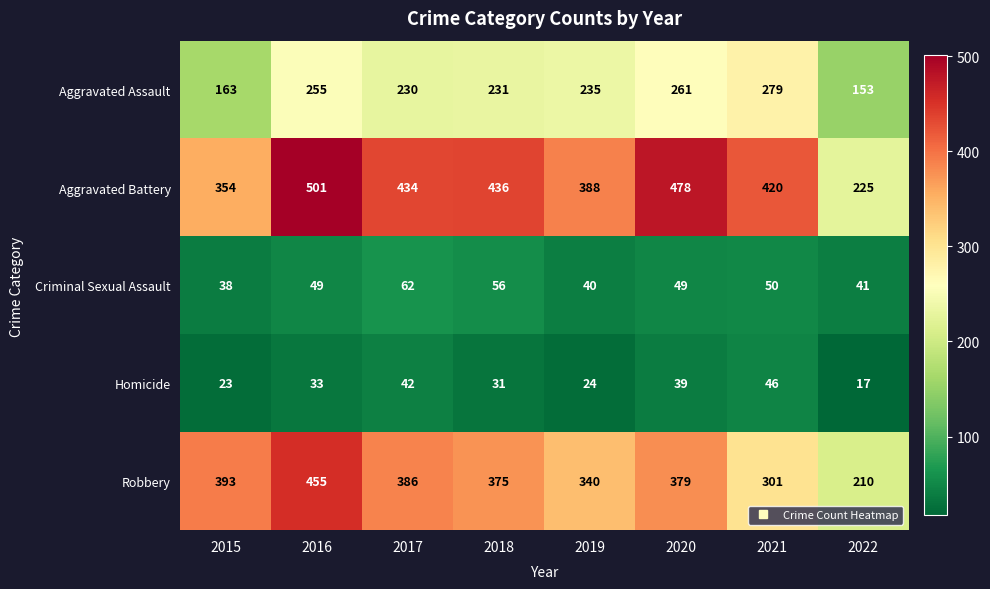

Is it true that Aggravated Battery equals 87 at 2017?

False